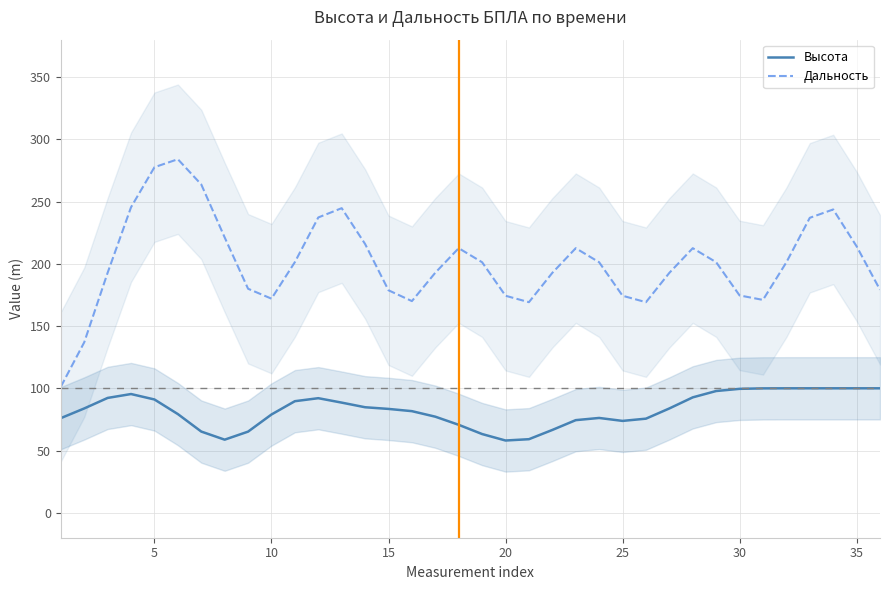

What is the approximate value of Дальность at 25?

174.3